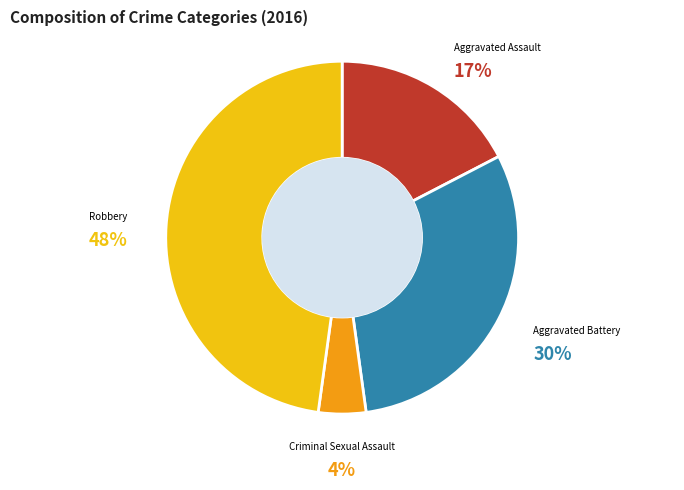

Is it true that Criminal Sexual Assault is 4% of the pie?

True